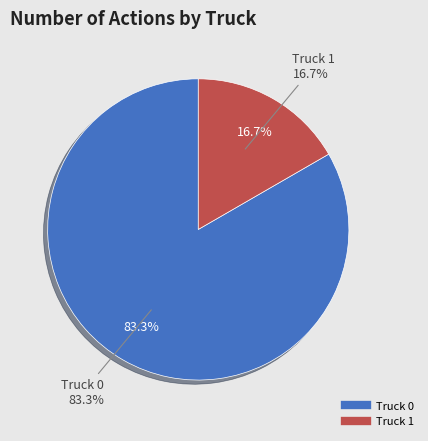

Is it true that Truck 0 is 97% of the pie?

False